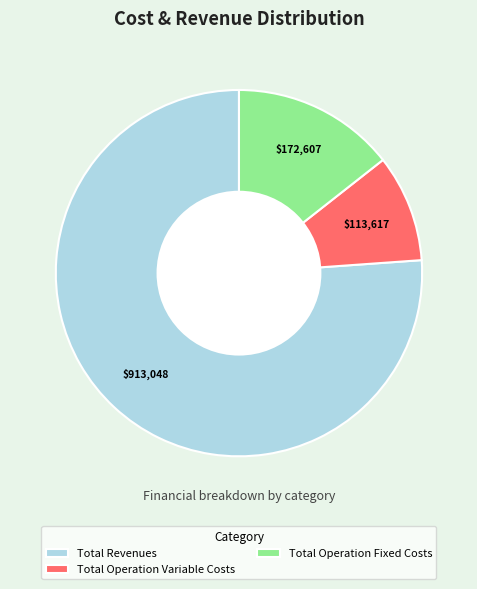

Which slice represents more than half of the pie?

Total Revenues